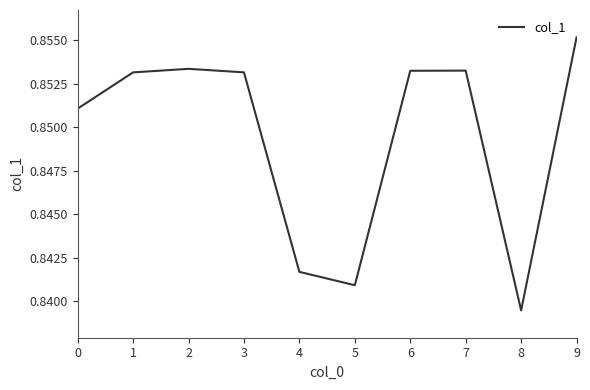

True or false: the data shows 1.1 at 4.

False